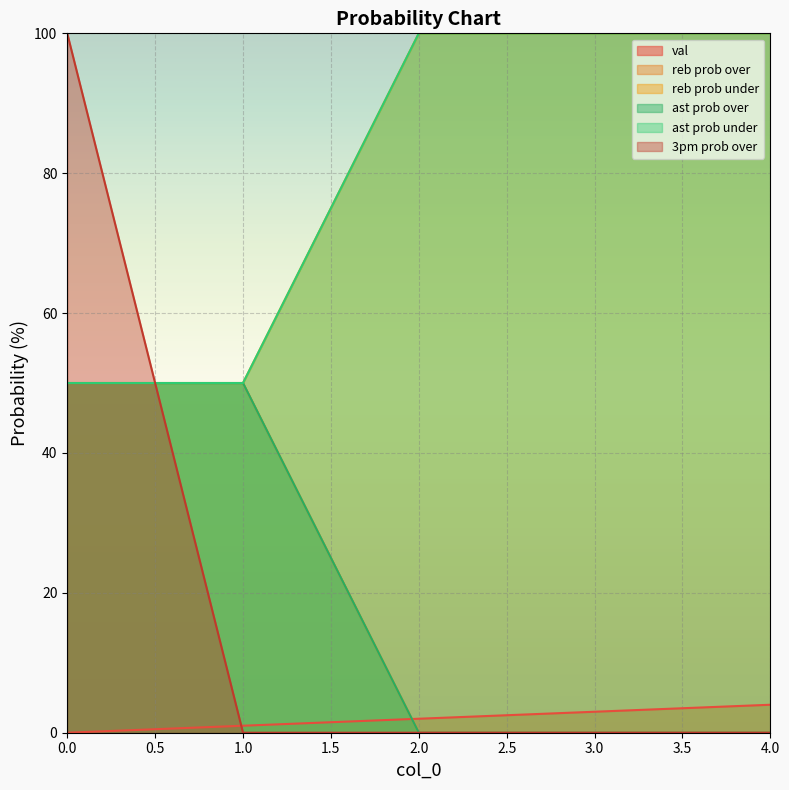

How many series are shown in this chart?

6